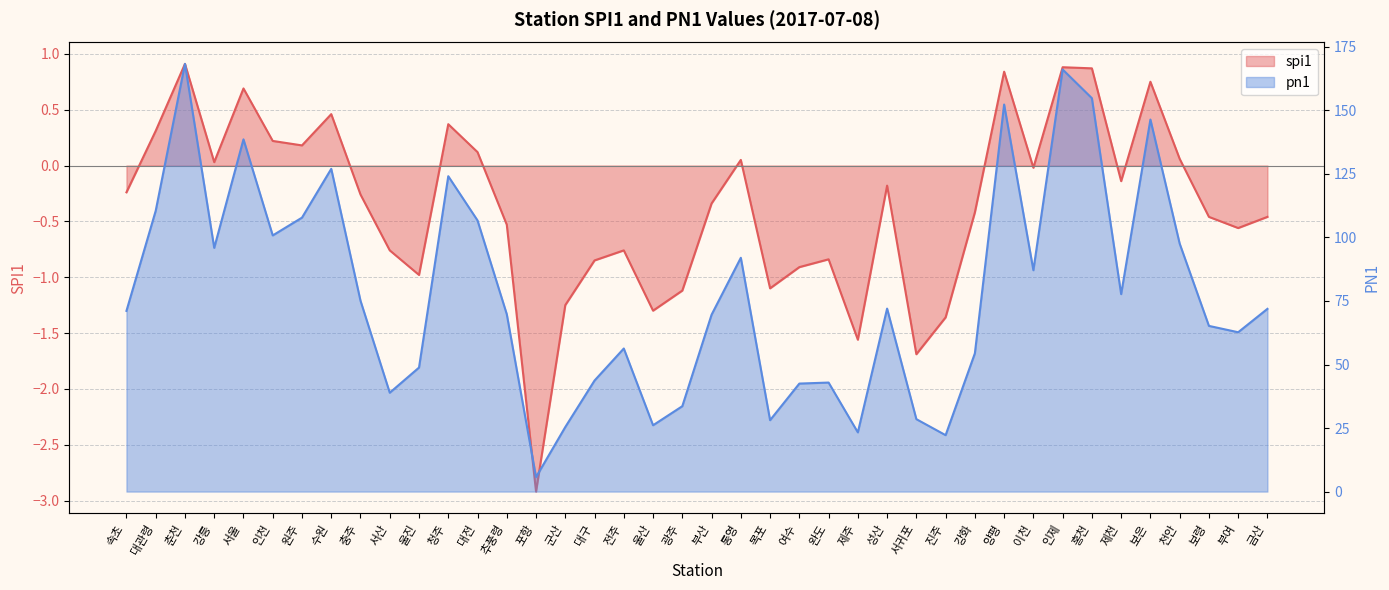

What is the difference between the pn1 values at 완도 and 통영?

49.1